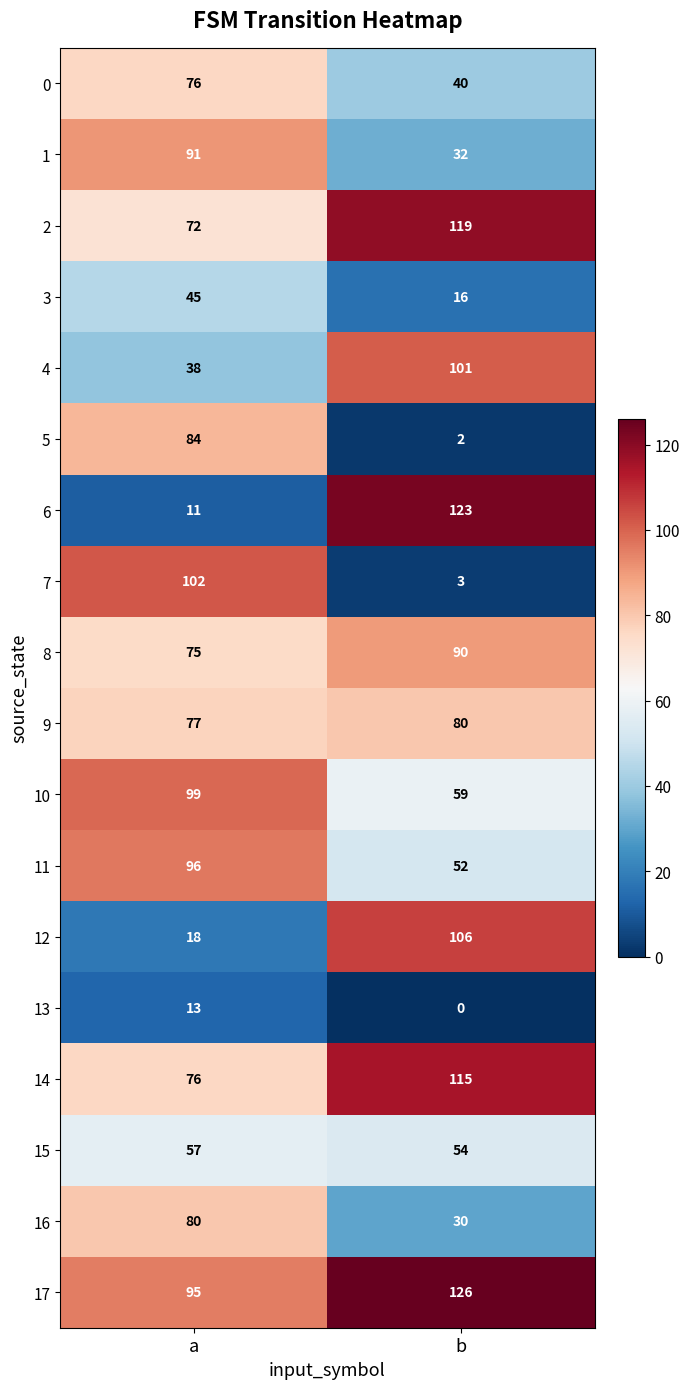

Rank the categories by 7 value from lowest to highest.

b, a